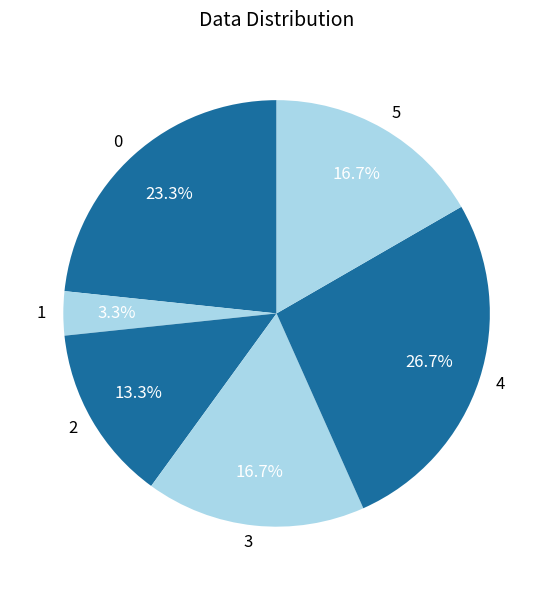

Approximately how many times larger is the value at 2 compared to 3?

0.8